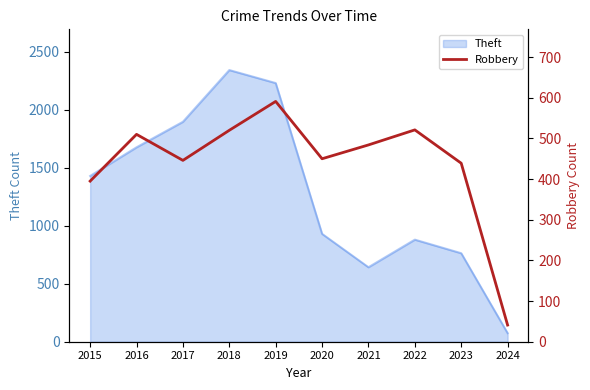

Which has a higher value, 2015 or 2017?

2017